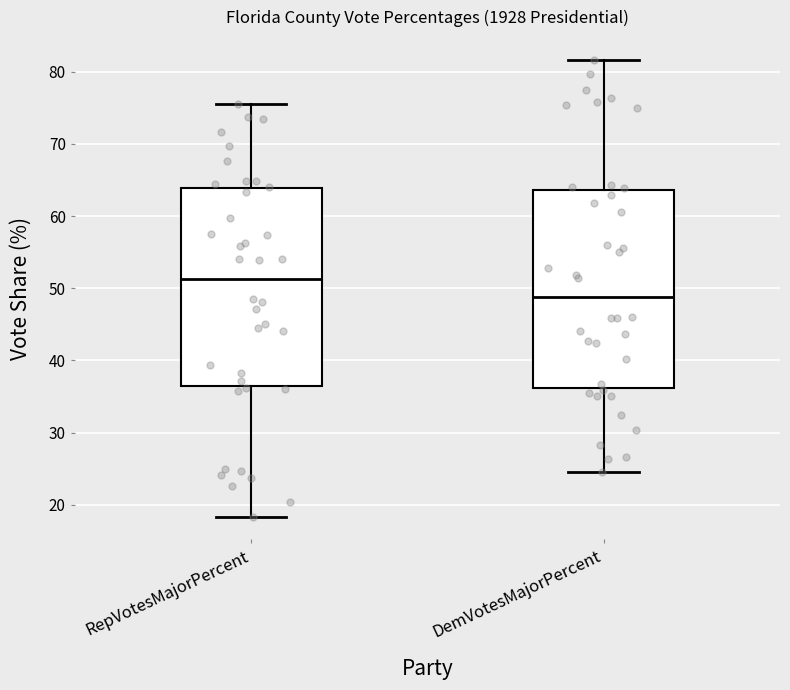

Reading left to right, read every box against the y-axis: the position of its median line, the range the box covers, and the ends of its whiskers. The values are not printed on the chart, so give them approximately, as read against the axis.

RepVotesMajorPercent: median 51, box 36 to 64, whiskers 18 to 75
DemVotesMajorPercent: median 49, box 36 to 64, whiskers 25 to 82